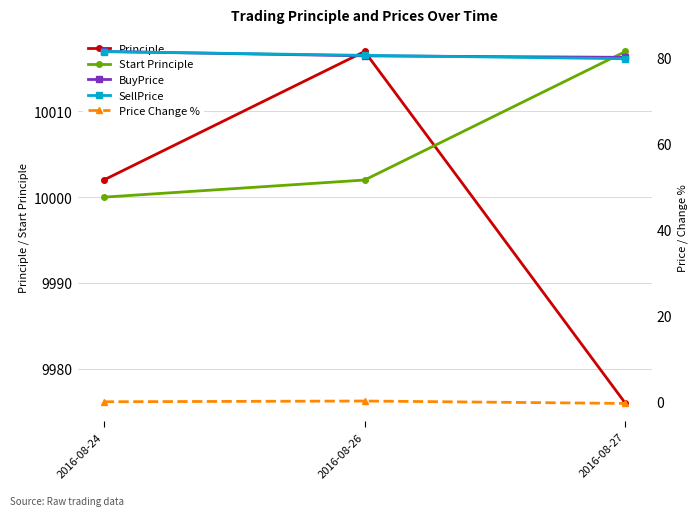

What is the difference between the BuyPrice values at 2016-08-27 and 2016-08-26?

0.3